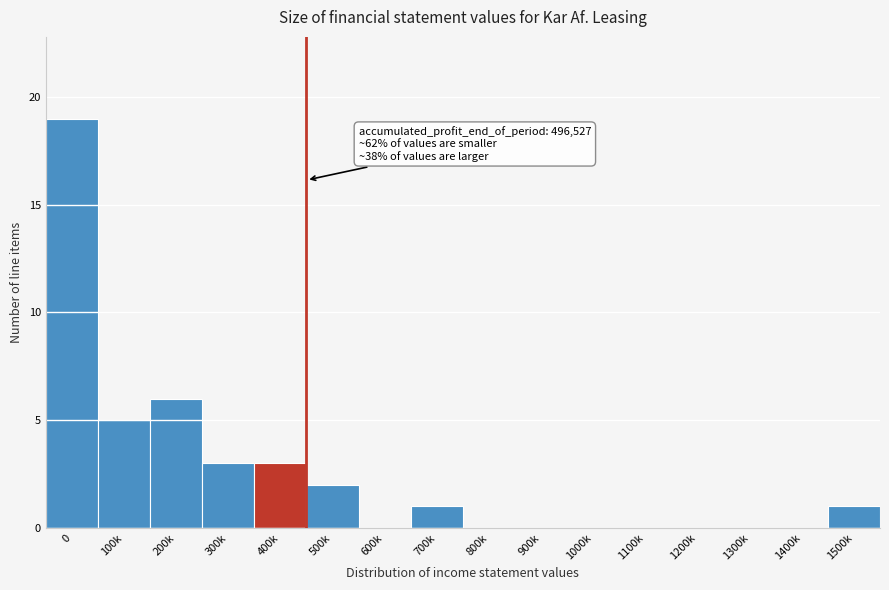

Reading left to right, transcribe all the data shown in this chart.

0=19	100k=5	200k=6	300k=3	400k=3	500k=2	600k=0	700k=1	800k=0	900k=0	1000k=0	1100k=0	1200k=0	1300k=0	1400k=0	1500k=1